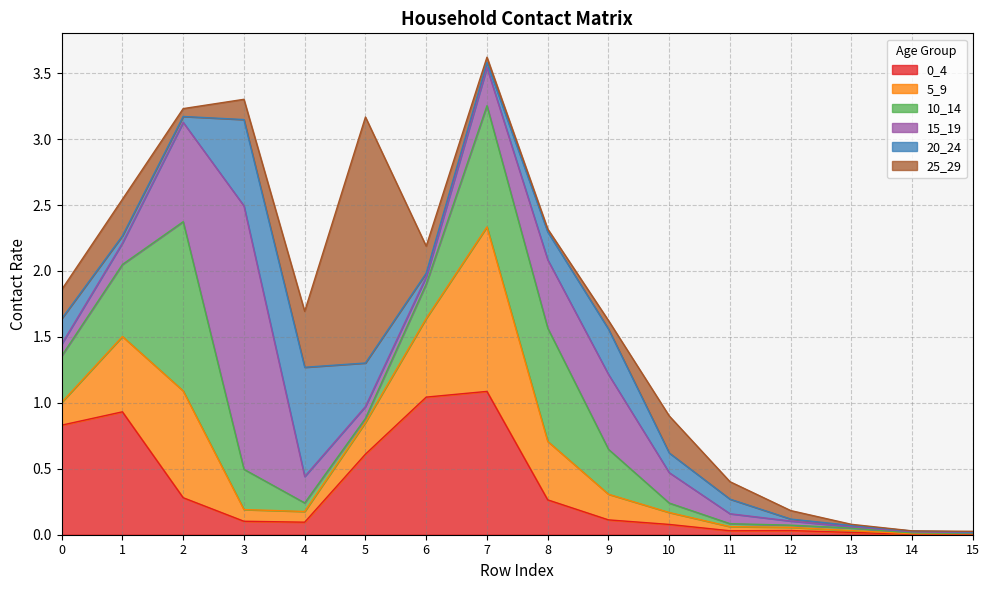

List the series in order of their peak value, lowest first.

20_24, 0_4, 5_9, 10_14, 25_29, 15_19